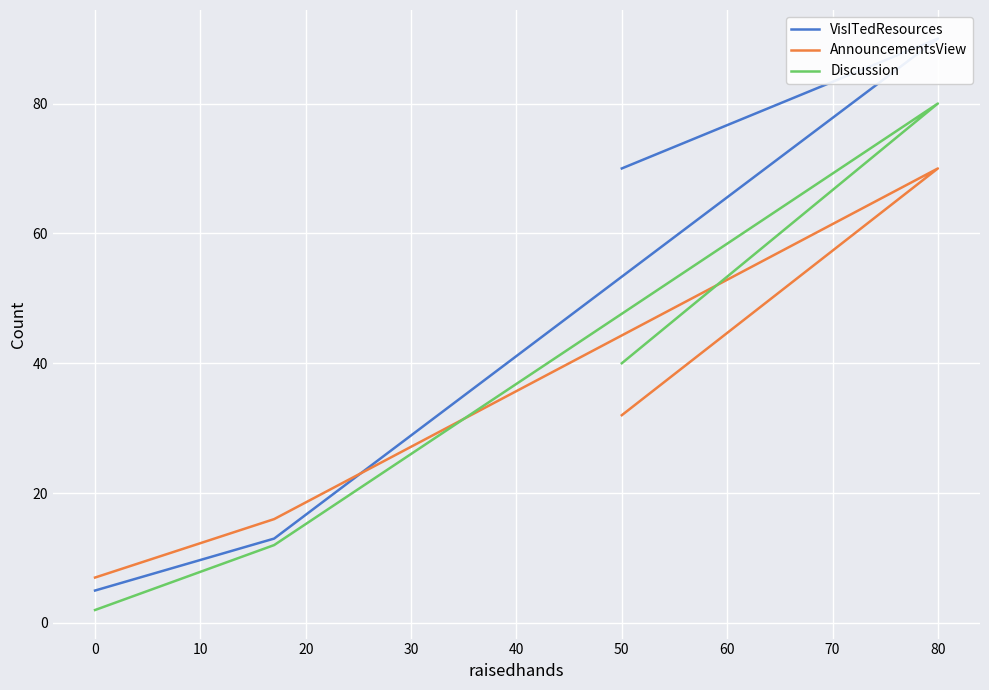

How many intersections are there between AnnouncementsView and VisITedResources?

1